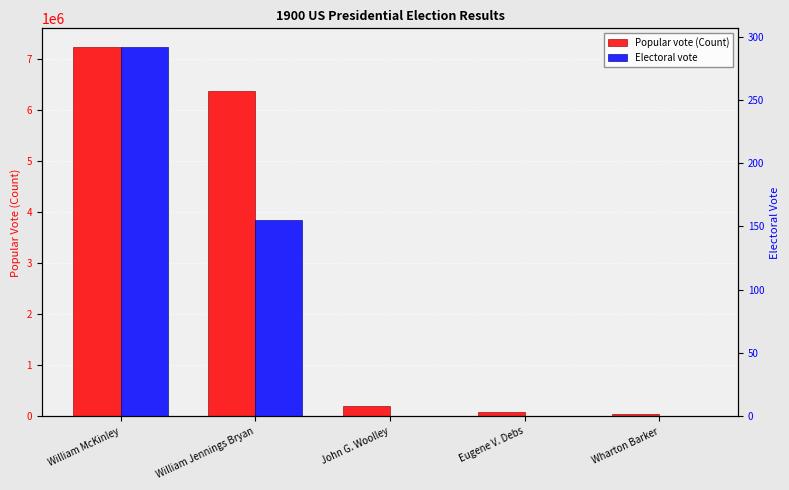

Reading left to right, transcribe all the data shown in this chart.

Popular vote (Count): 7228864	6370932	210864	87945	50989
Electoral vote: 292	155	0	0	0